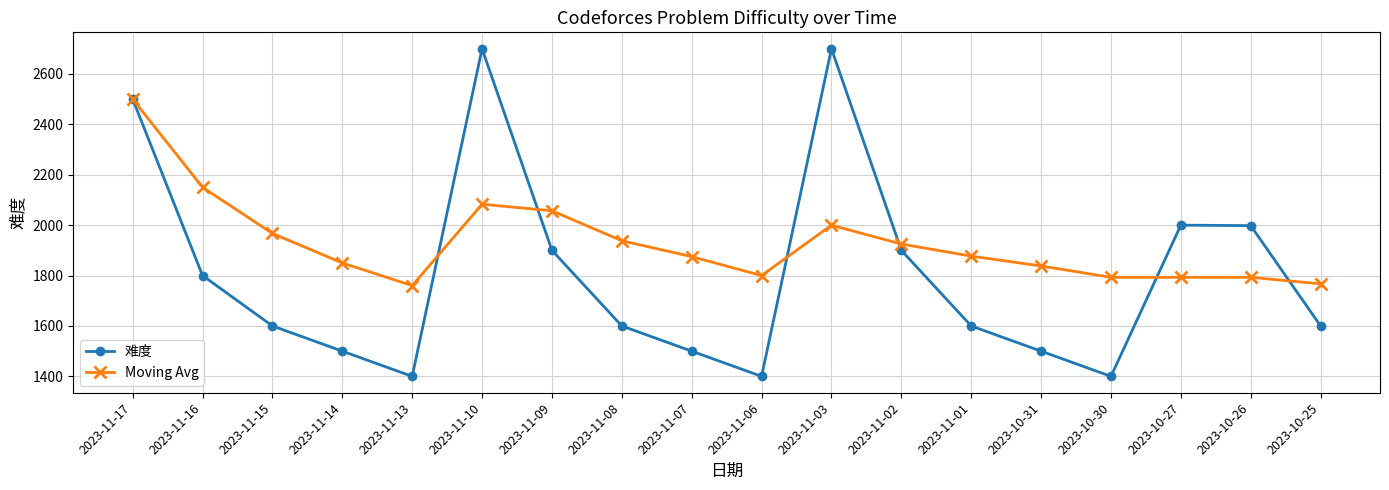

What is the difference between the maximum and minimum values in the 难度 series?

1300